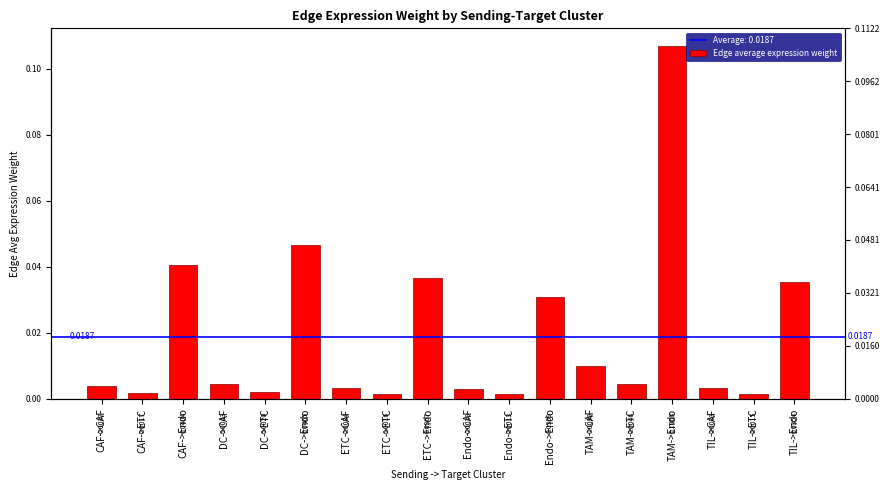

Which has a higher value, TAM->Endo or ETC->ETC?

TAM->Endo